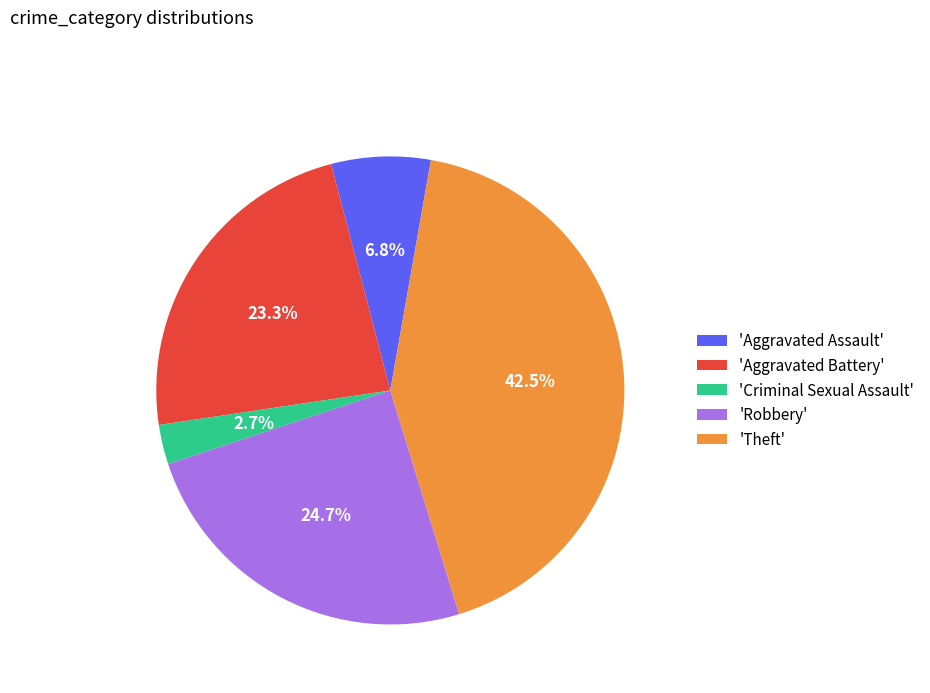

Approximately how many times larger is the value at 'Aggravated Assault' compared to 'Aggravated Battery'?

0.3